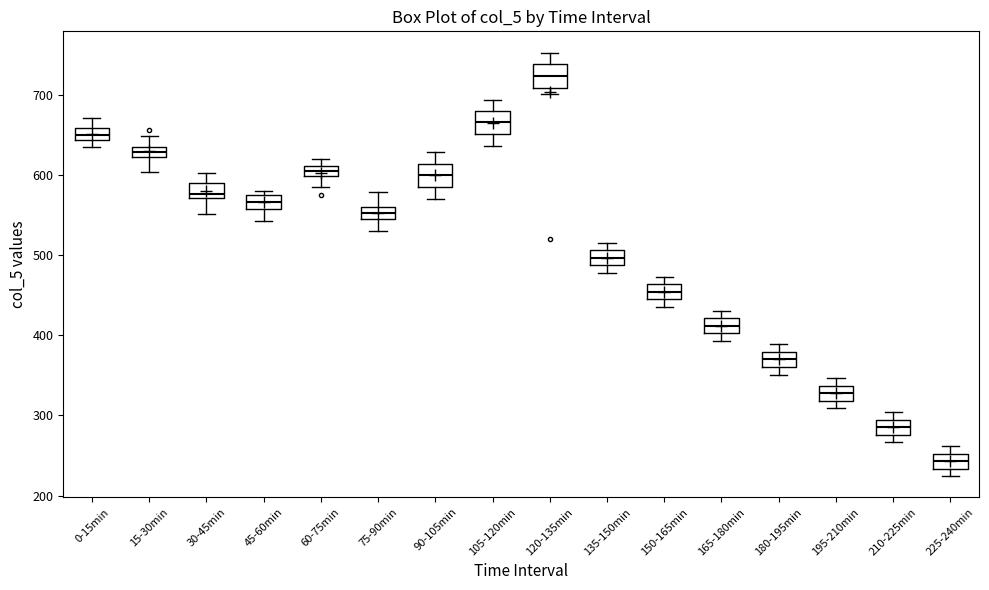

Which box has the highest median line?

120-135min